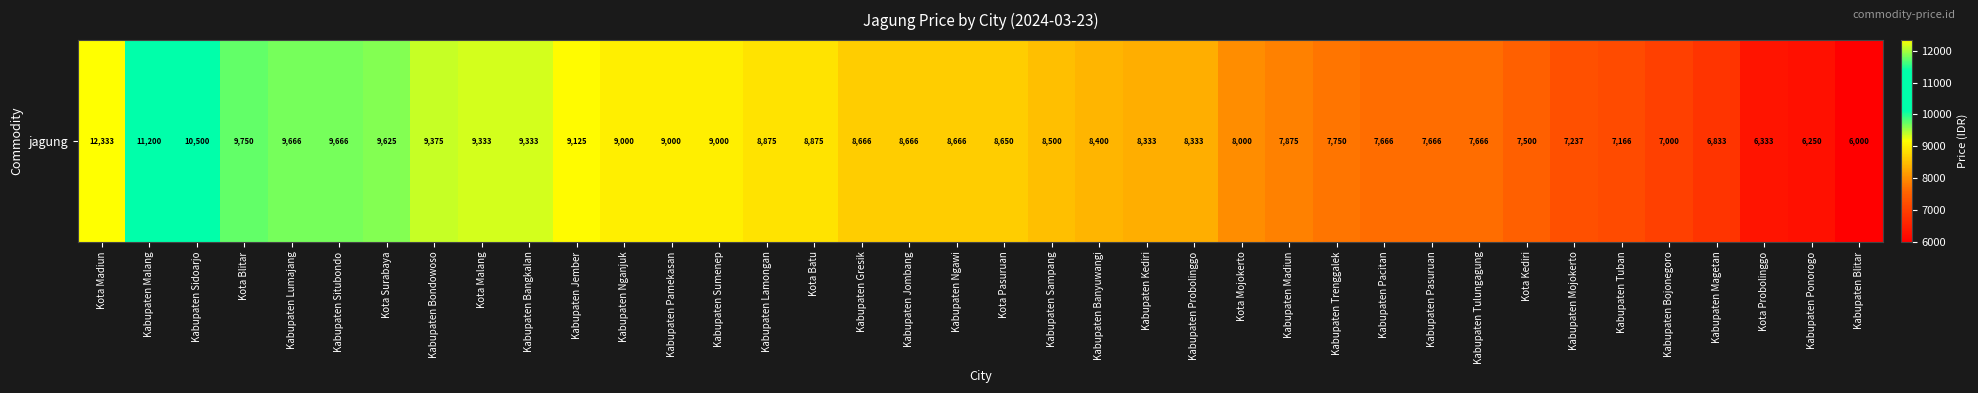

What is the difference between the second highest and minimum values?

5200